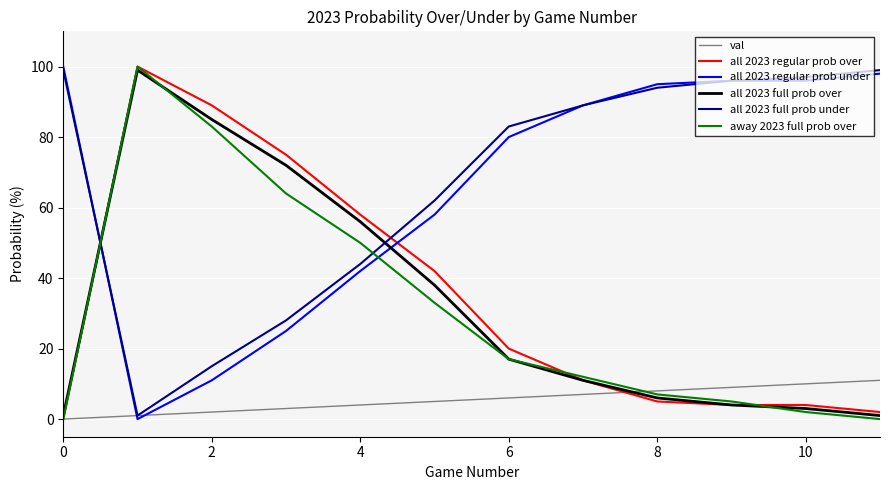

Which series ends up on top after the final intersection of all 2023 full prob under and away 2023 full prob over?

all 2023 full prob under